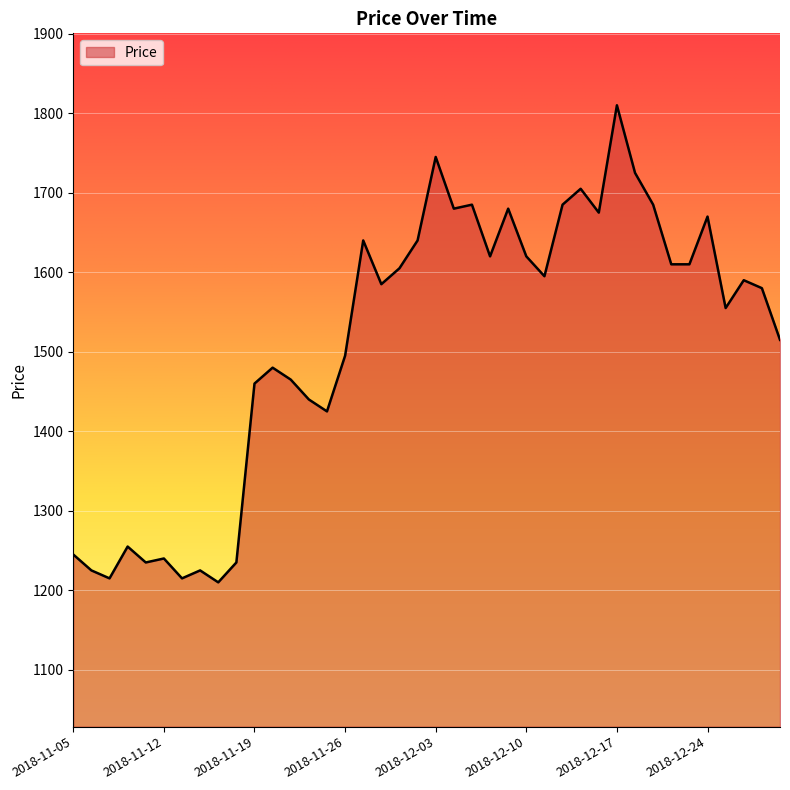

What is the maximum value shown in the chart?

1810